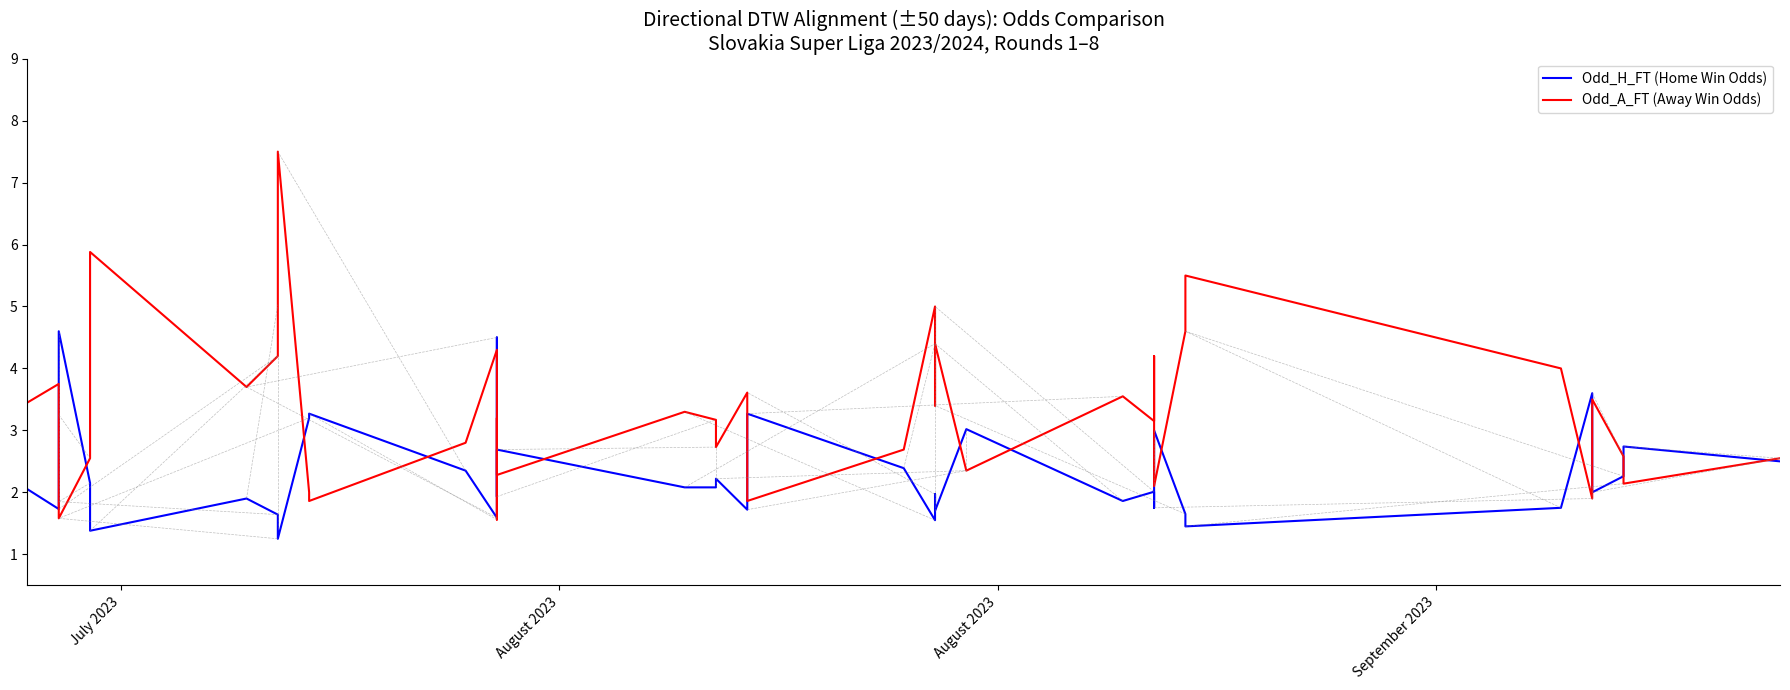

What is the average value of the Odd_H_FT series?

2.3